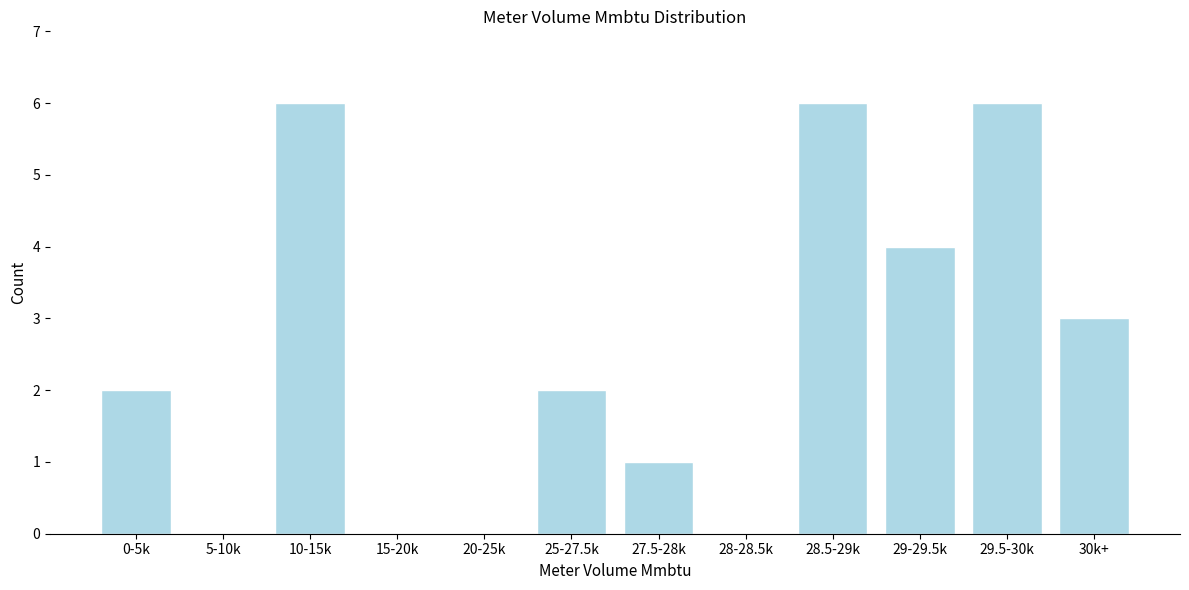

Reading left to right, extract all data points from this chart.

0-5k=2	5-10k=0	10-15k=6	15-20k=0	20-25k=0	25-27.5k=2	27.5-28k=1	28-28.5k=0	28.5-29k=6	29-29.5k=4	29.5-30k=6	30k+=3